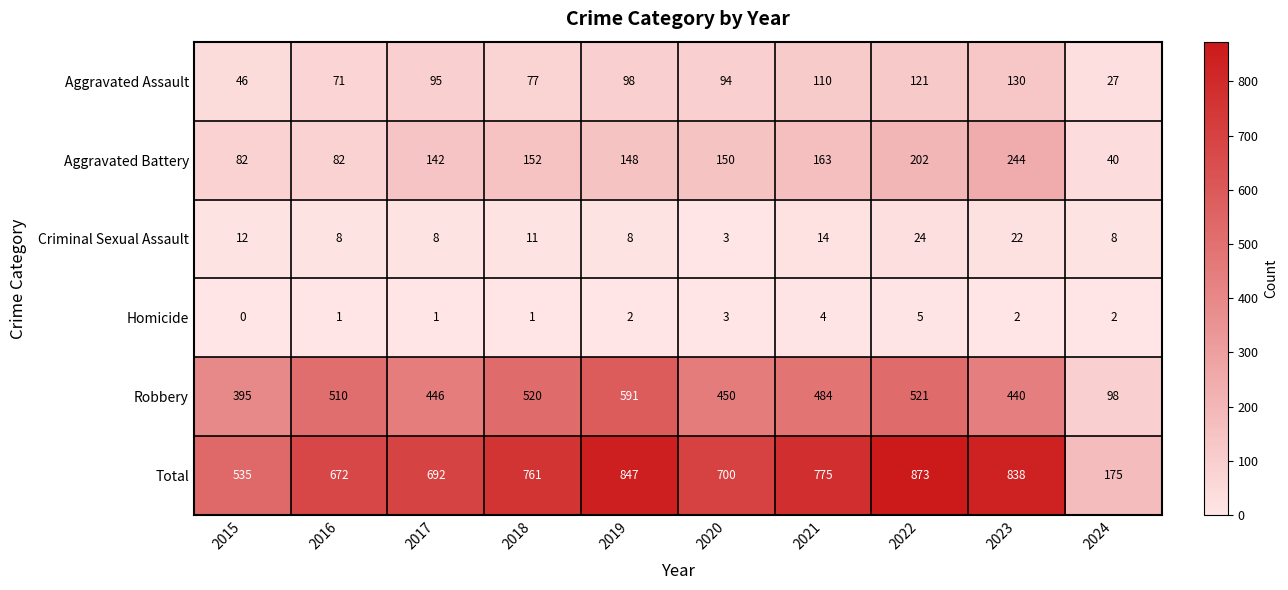

What is the difference between the Homicide values at 2019 and 2022?

3